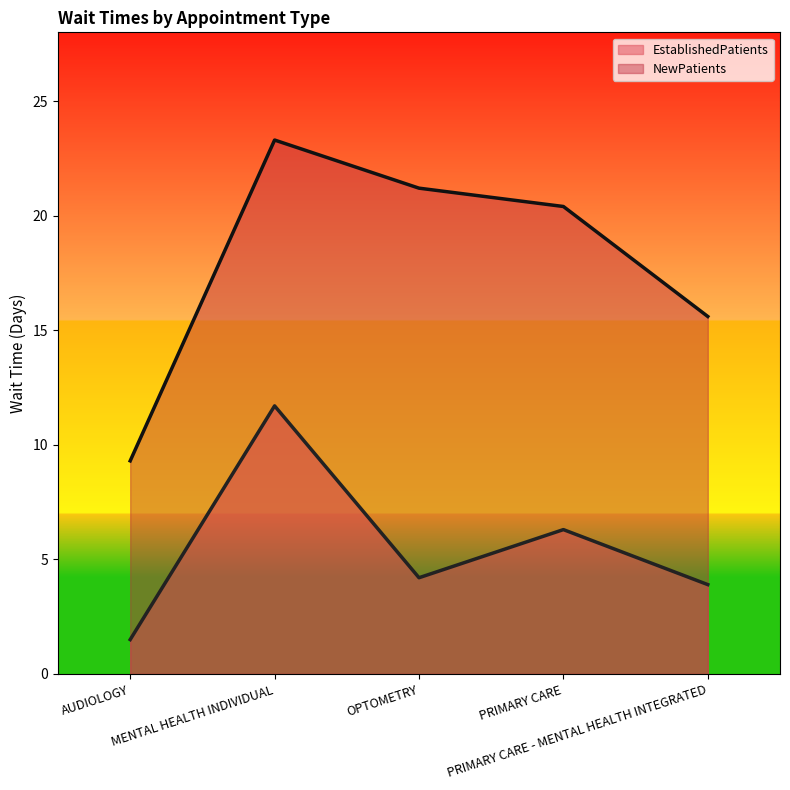

Which category has the lowest value in the EstablishedPatients series?

AUDIOLOGY